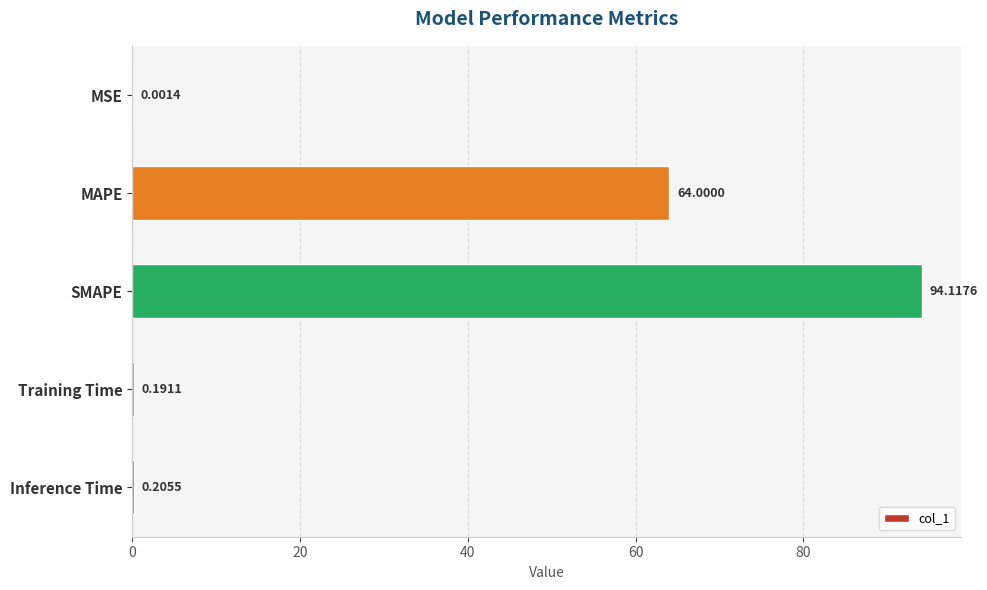

At which label is the value closest to 47?

MAPE